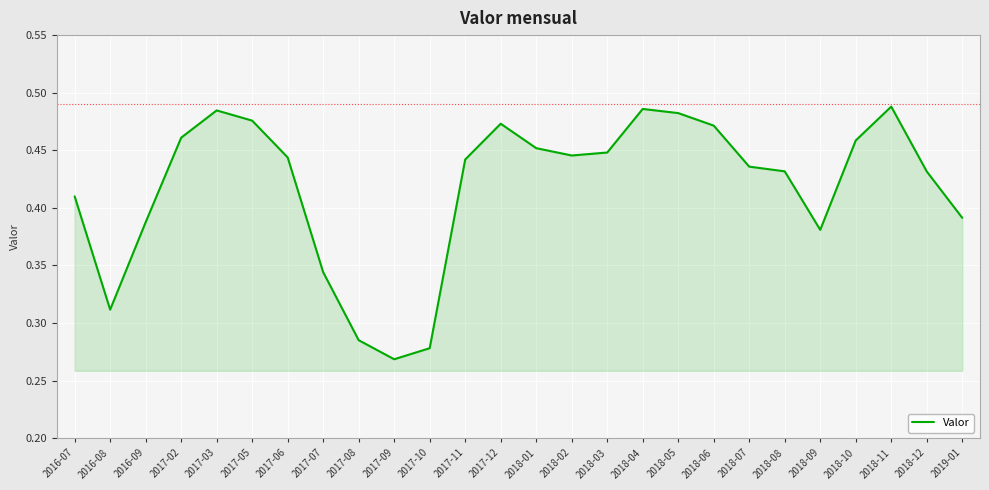

Is it true that the value at 2017-03 is 0.3?

False